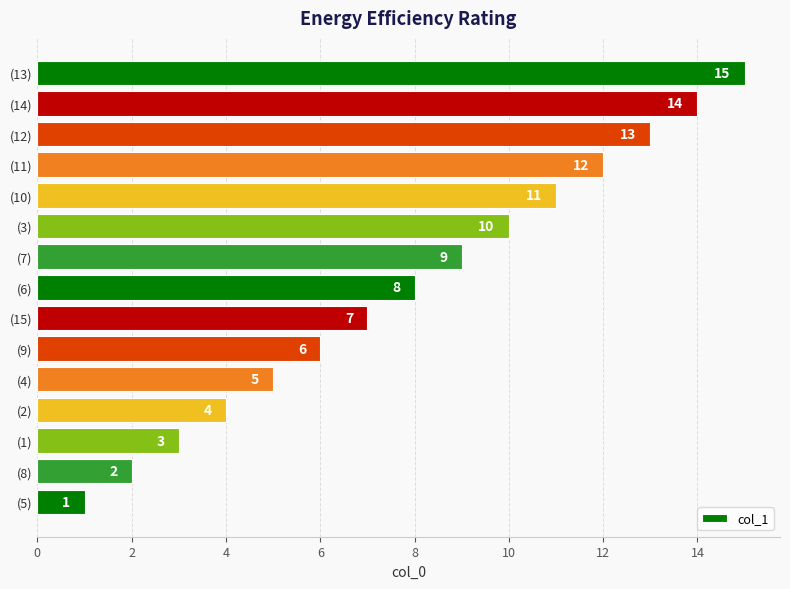

Is it true that the value at (14) is 14?

True